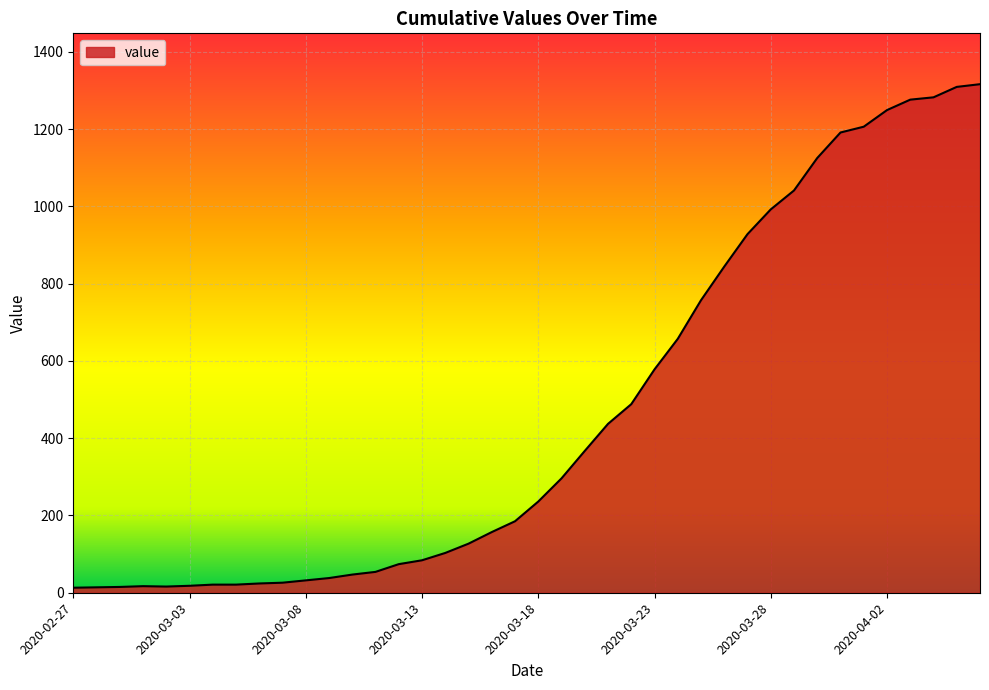

What is the greatest value displayed?

1316